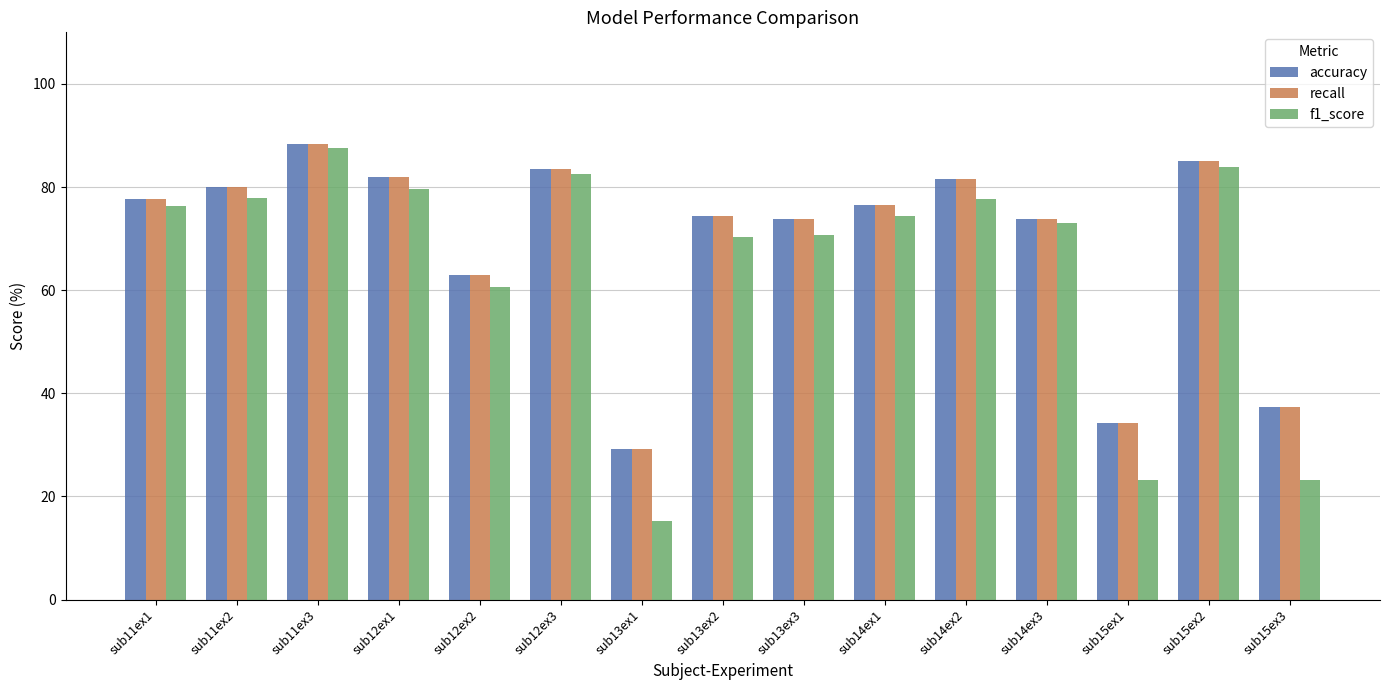

Which category has the lowest value in the accuracy series?

sub13ex1